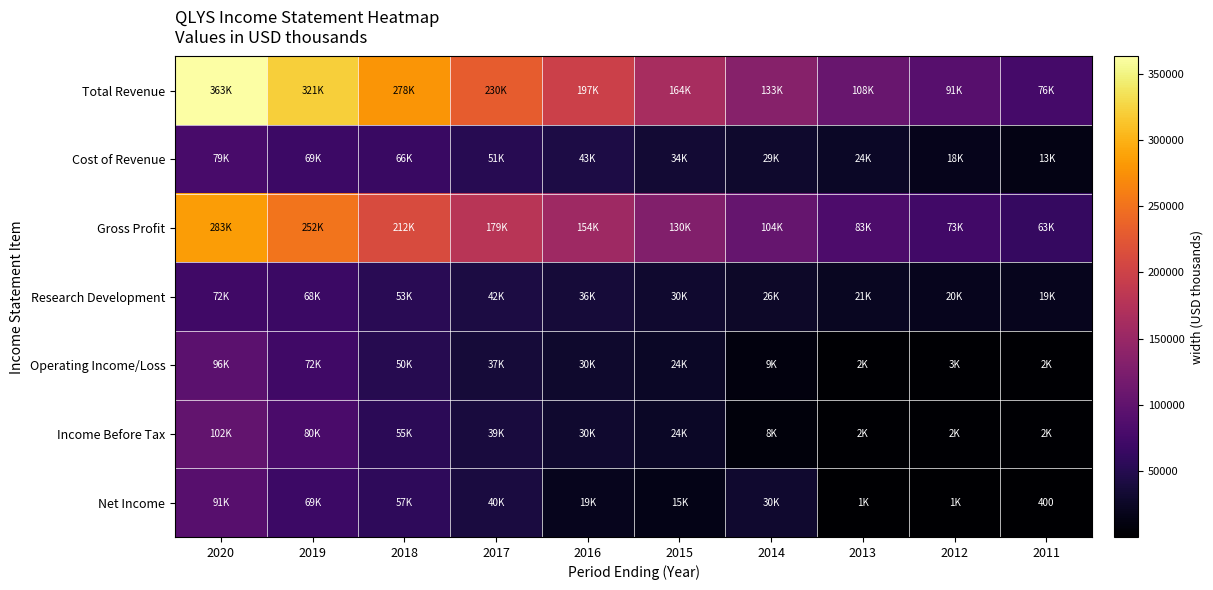

True or false: Net Income has a value of 400 at 2011.

True